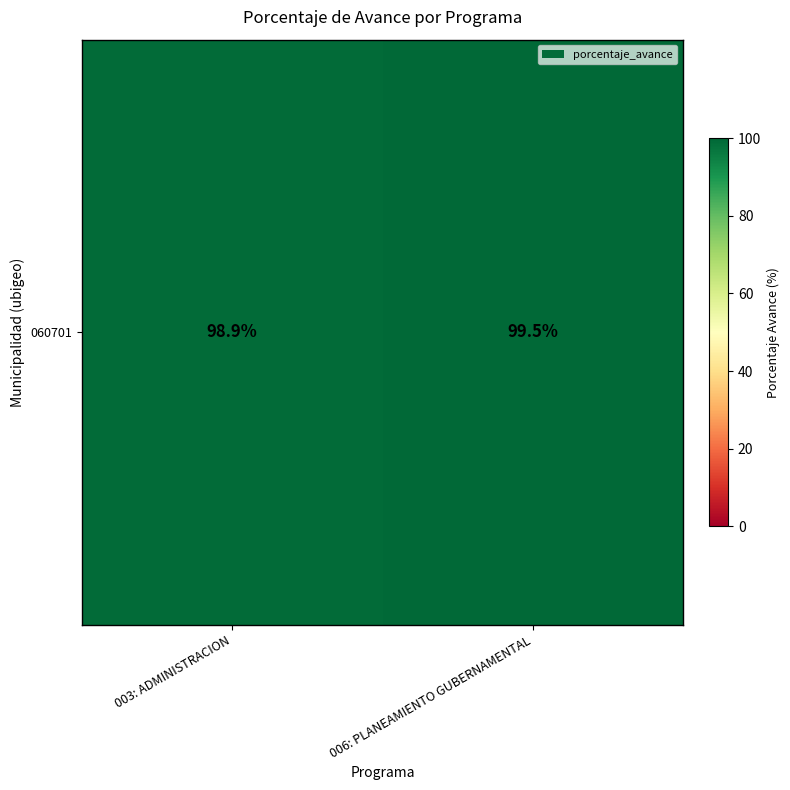

List the labels in order of value, largest first.

006: PLANEAMIENTO GUBERNAMENTAL, 003: ADMINISTRACION